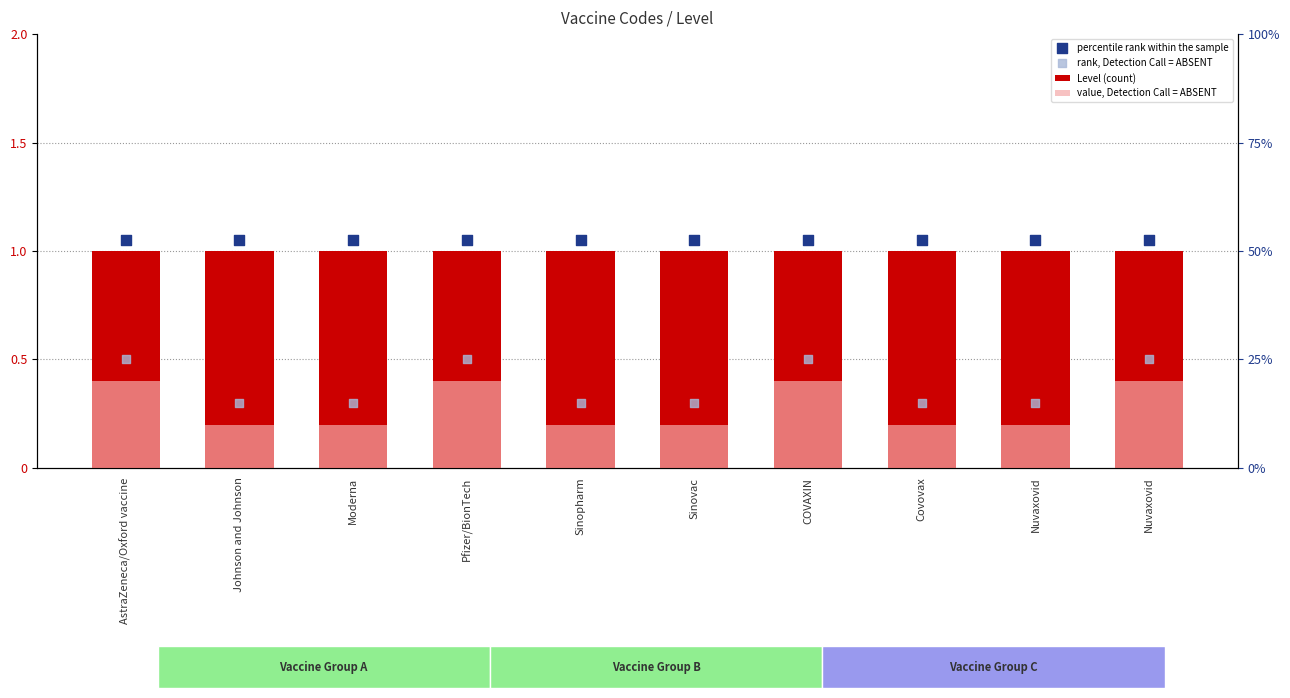

Which series reaches the minimum Y coordinate?

value, Detection Call = ABSENT